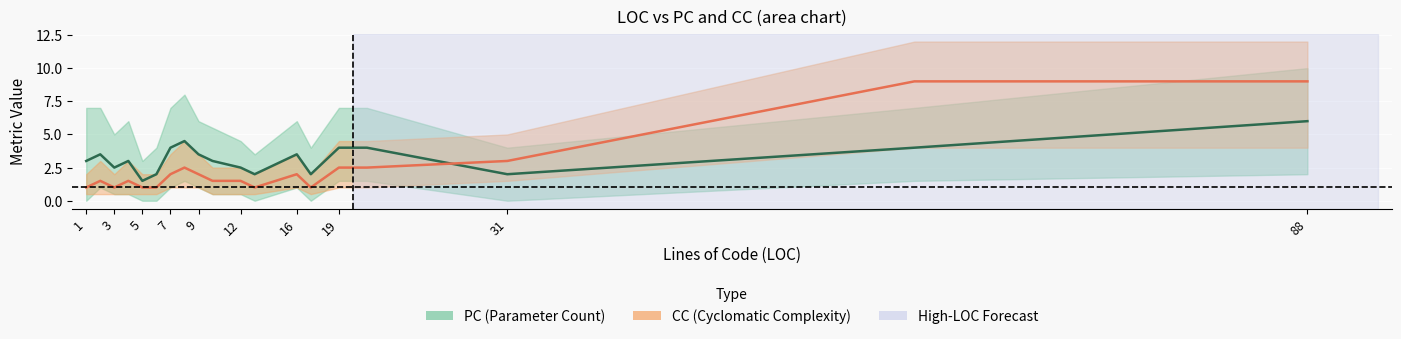

True or false: CC_lower and PC_mean intersect in this chart.

False